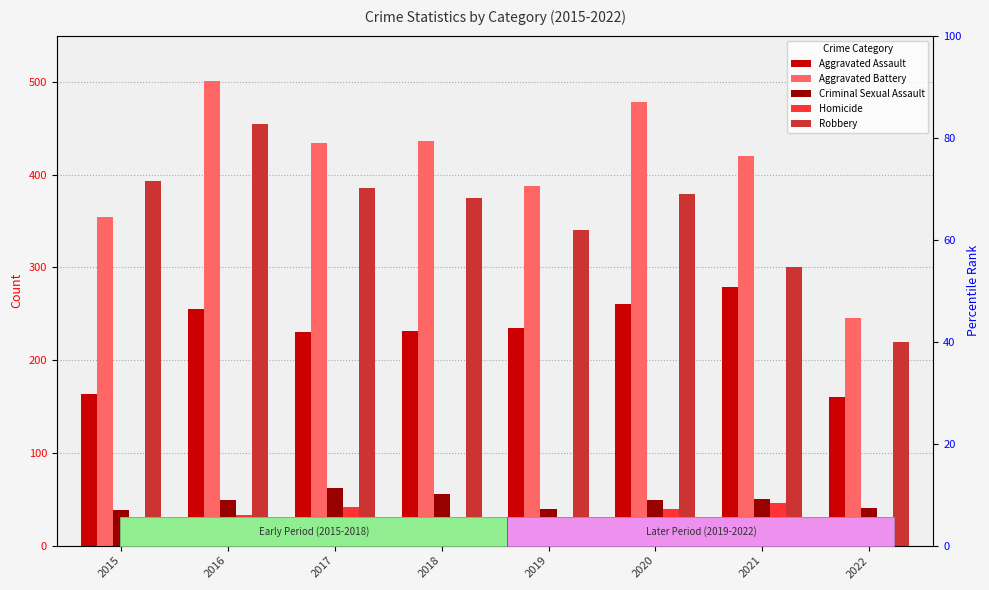

Reading left to right, what are all the values shown in this chart?

Aggravated Assault: 2015=163	2016=255	2017=230	2018=231	2019=235	2020=261	2021=279	2022=160
Aggravated Battery: 2015=354	2016=501	2017=434	2018=436	2019=388	2020=478	2021=420	2022=245
Criminal Sexual Assault: 2015=38	2016=49	2017=62	2018=56	2019=40	2020=49	2021=50	2022=41
Homicide: 2015=23	2016=33	2017=42	2018=31	2019=24	2020=39	2021=46	2022=17
Robbery: 2015=393	2016=455	2017=386	2018=375	2019=340	2020=379	2021=301	2022=220